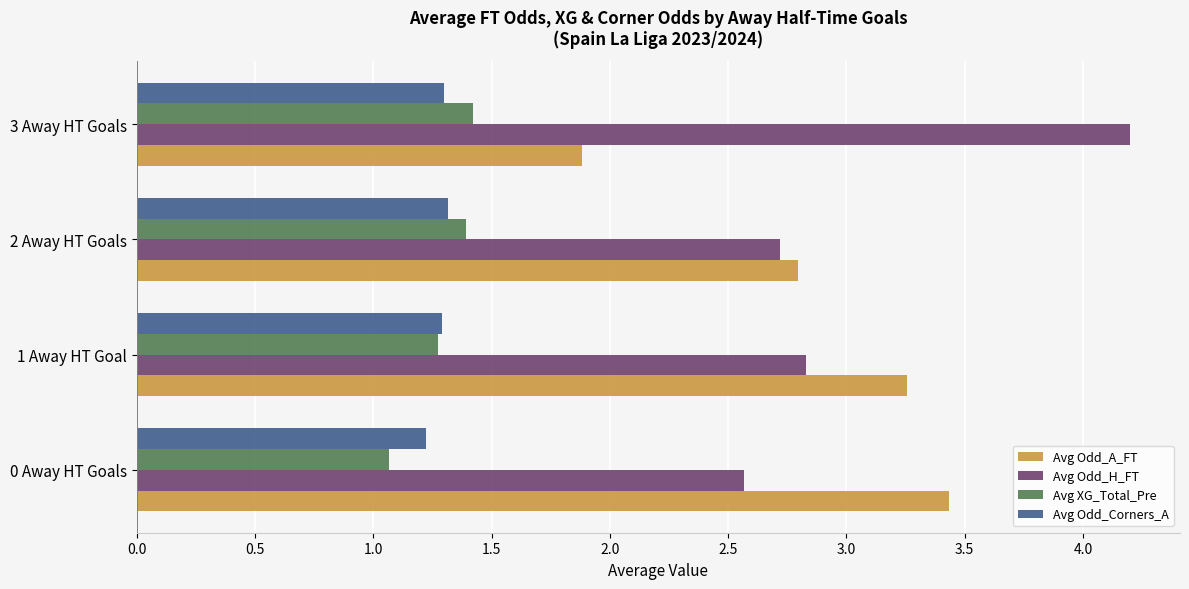

What is the approximate value of Avg XG_Total_Pre at 0 Away HT Goals?

1.1